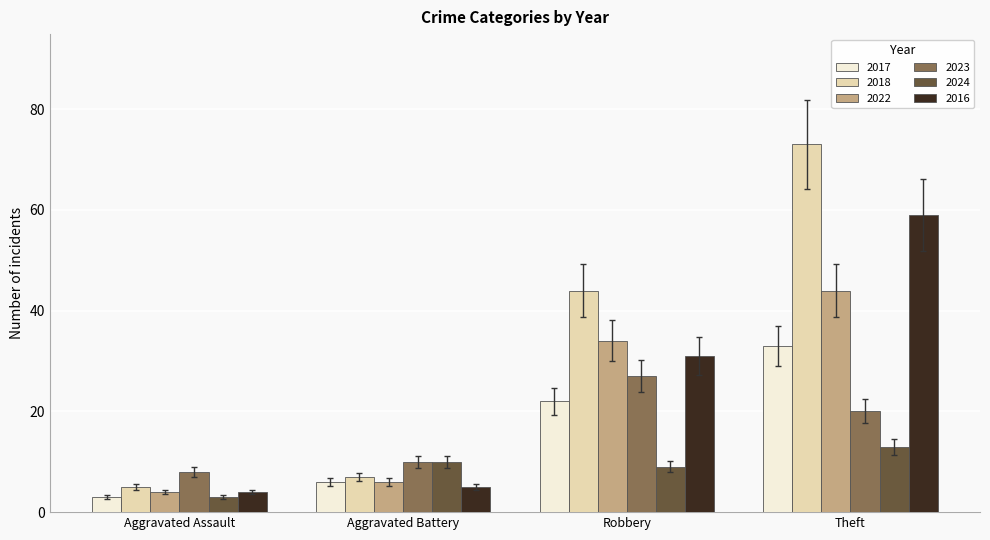

Which series changed the most between Aggravated Battery and Robbery?

2018